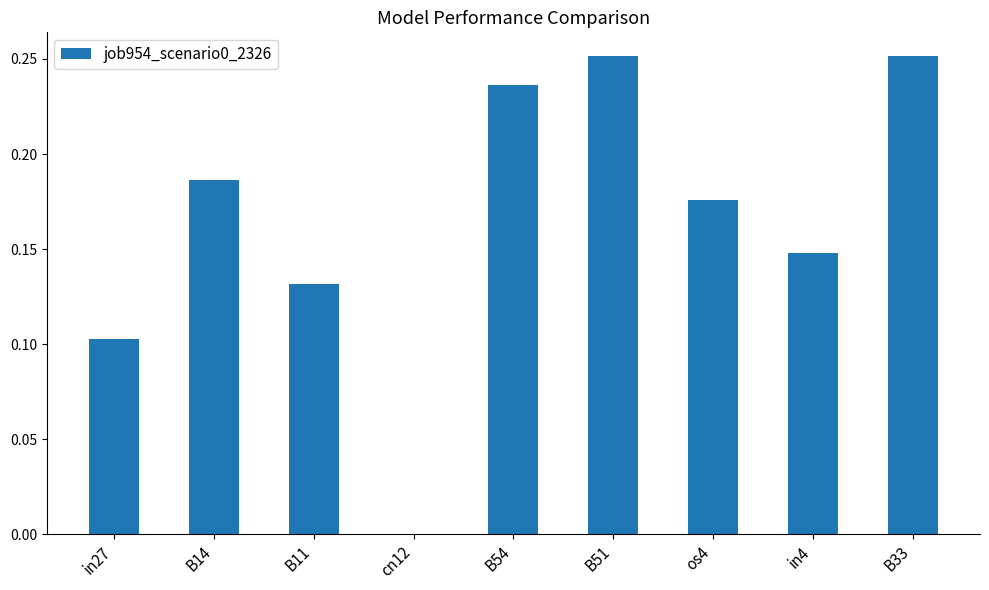

At which label is the value closest to 0?

cn12